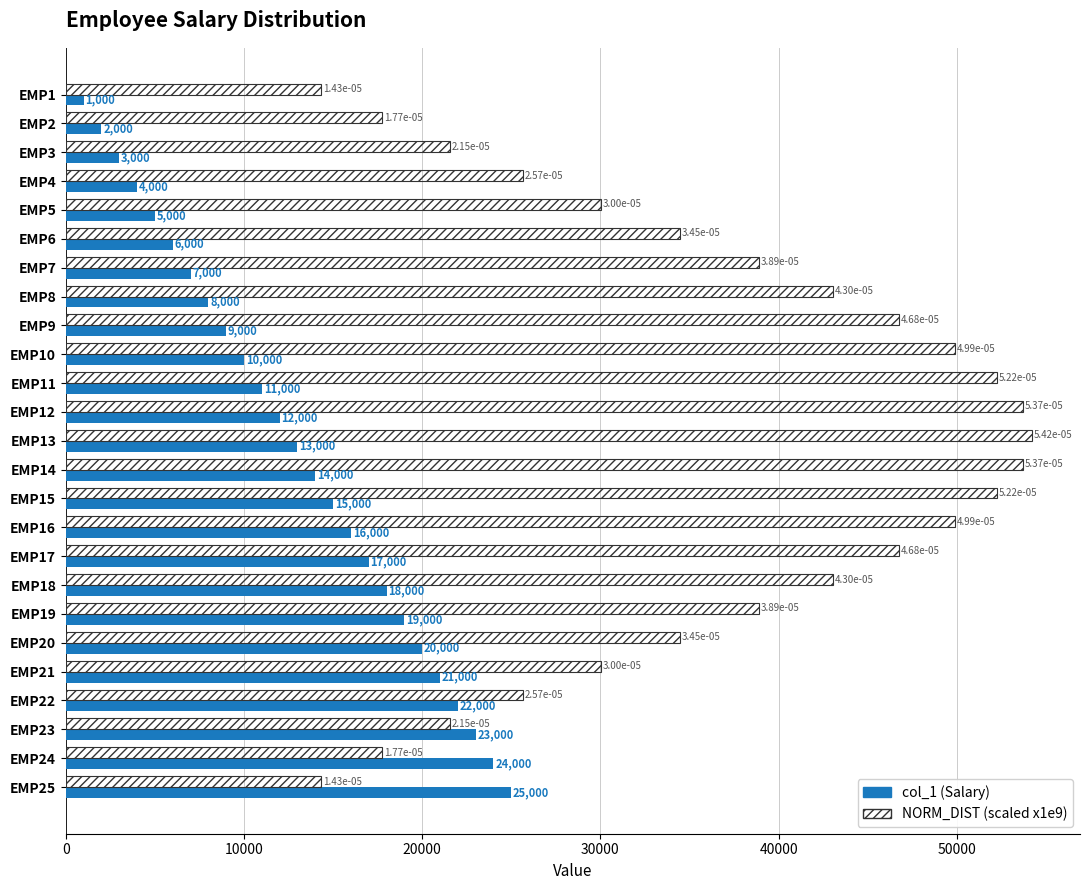

At which category is the sum across all series the highest?

EMP14